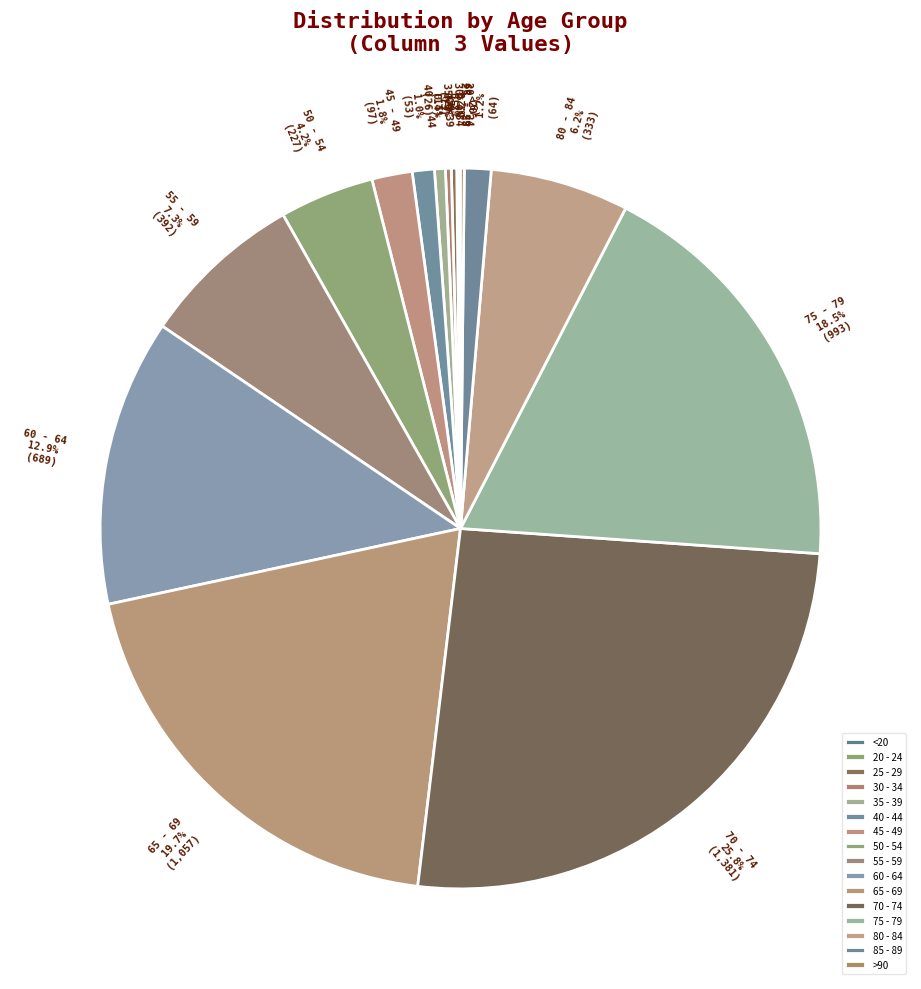

Combined, do 35 - 39 and 45 - 49 account for over 50%?

No